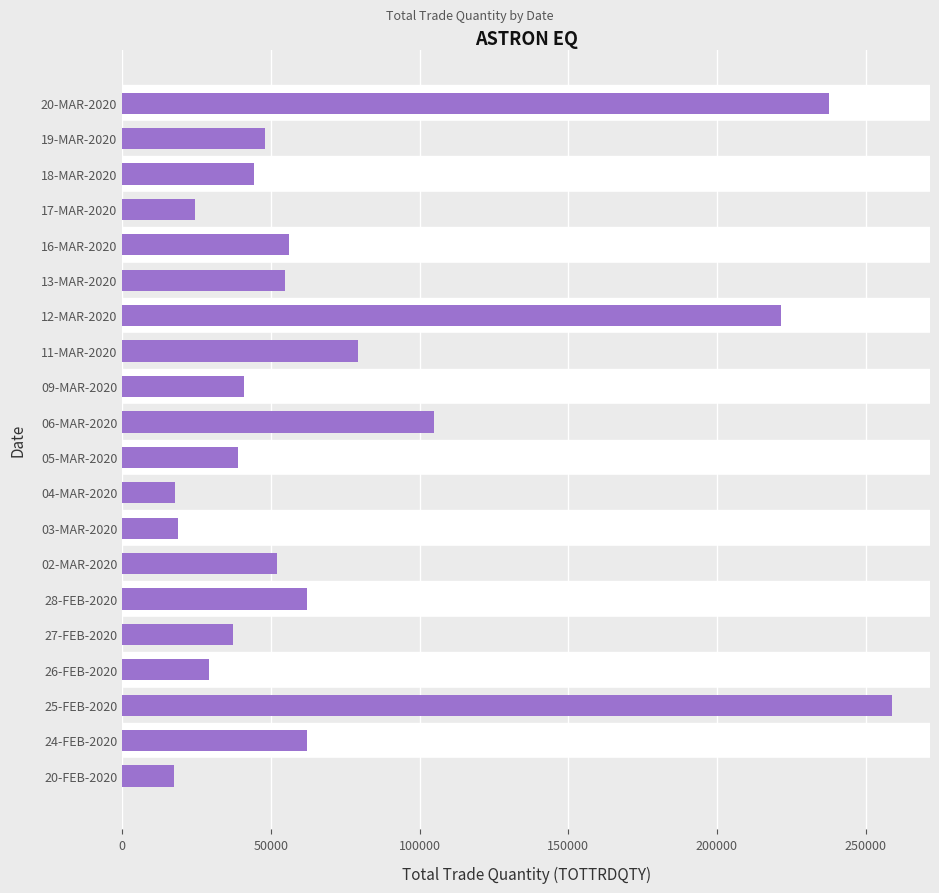

Approximately how many times larger is the value at 25-FEB-2020 compared to 28-FEB-2020?

4.2